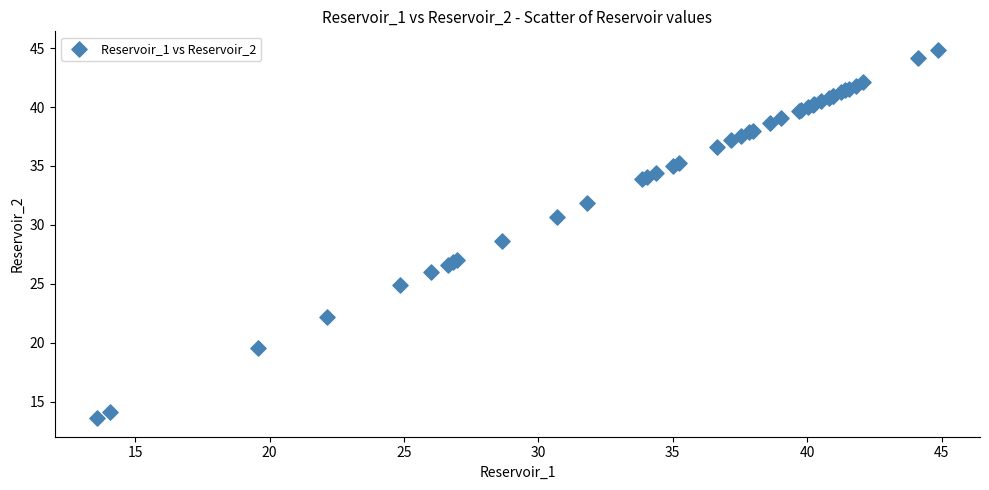

What Y value in the scatter plot is closest to 29?

28.6